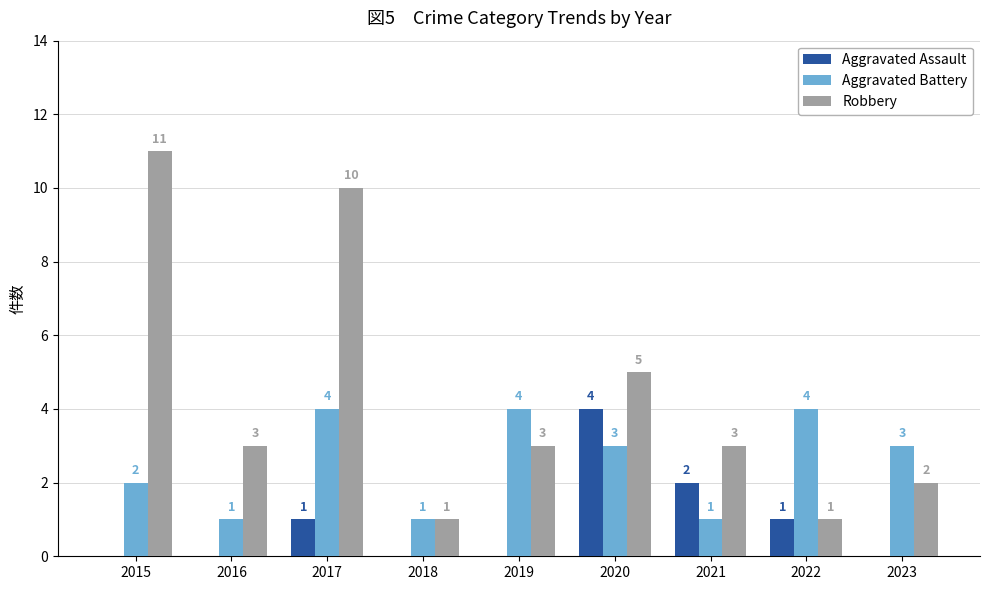

At which label is Aggravated Battery closest to 2?

2015